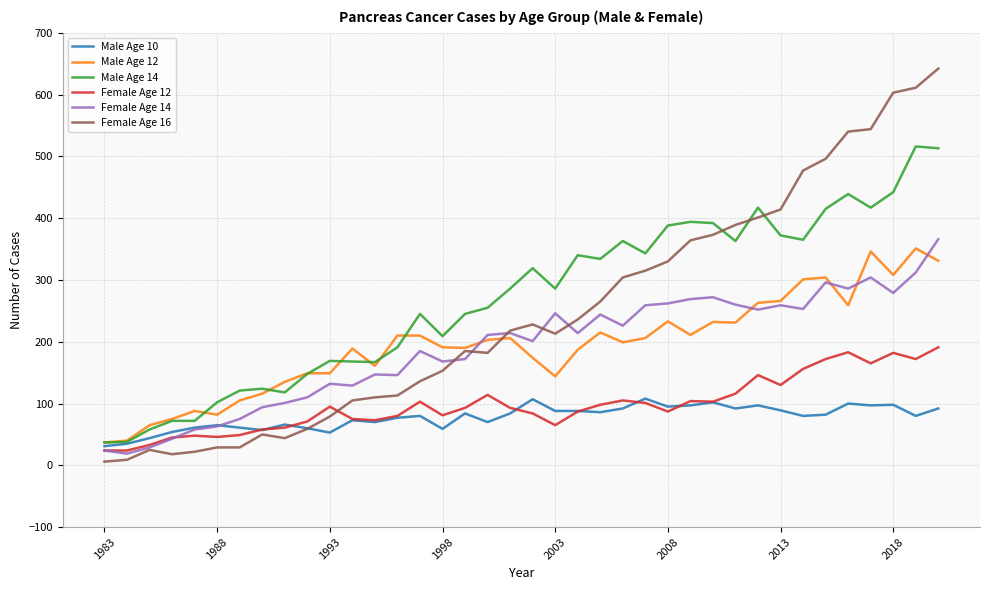

Which series has the largest range (max minus min)?

Female Age 16